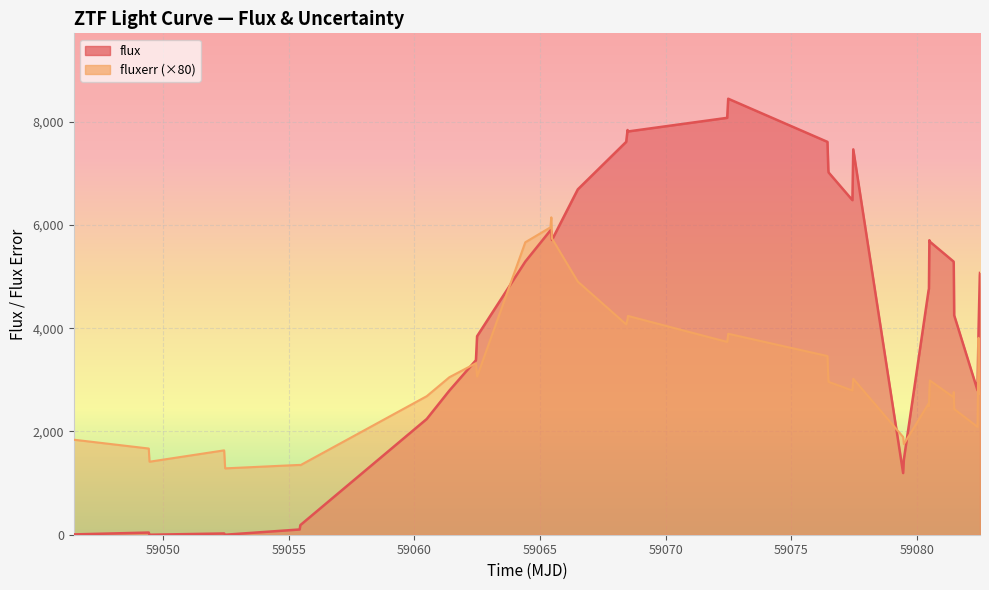

Rank the series by their average value, from lowest to highest.

fluxerr (×80), flux